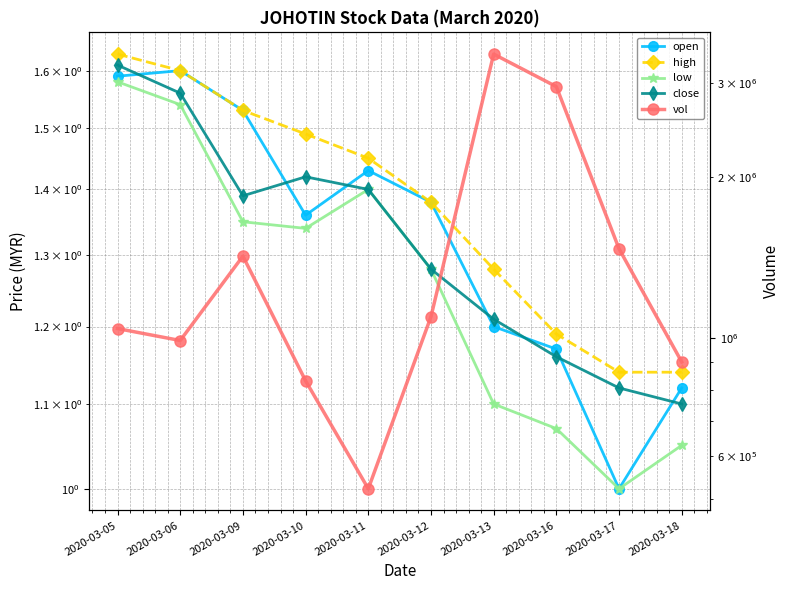

What is the difference between the second highest and second lowest values in the low series?

0.5